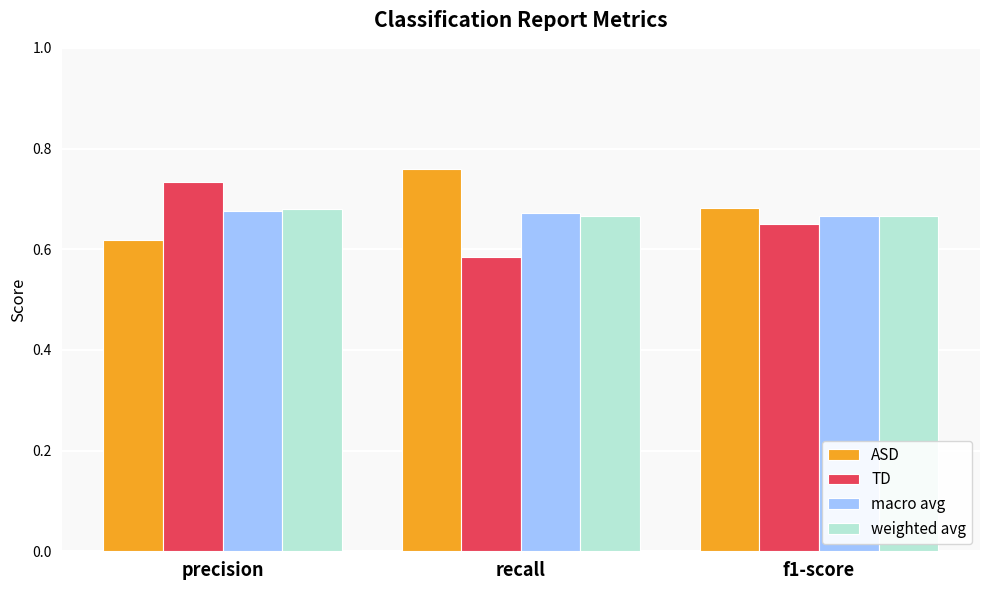

Where is ASD nearest to the value 0?

precision